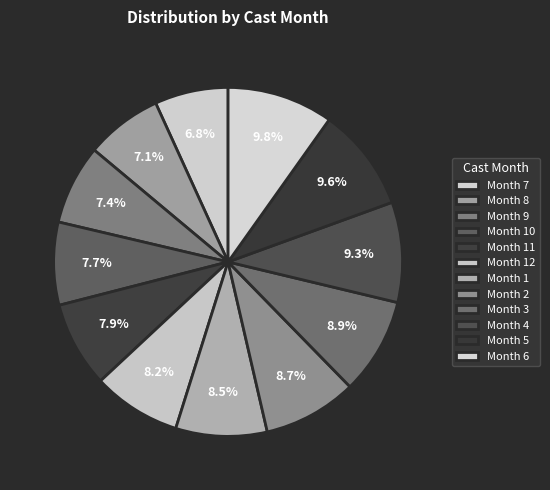

Is there any slice that represents more than half of the pie?

No